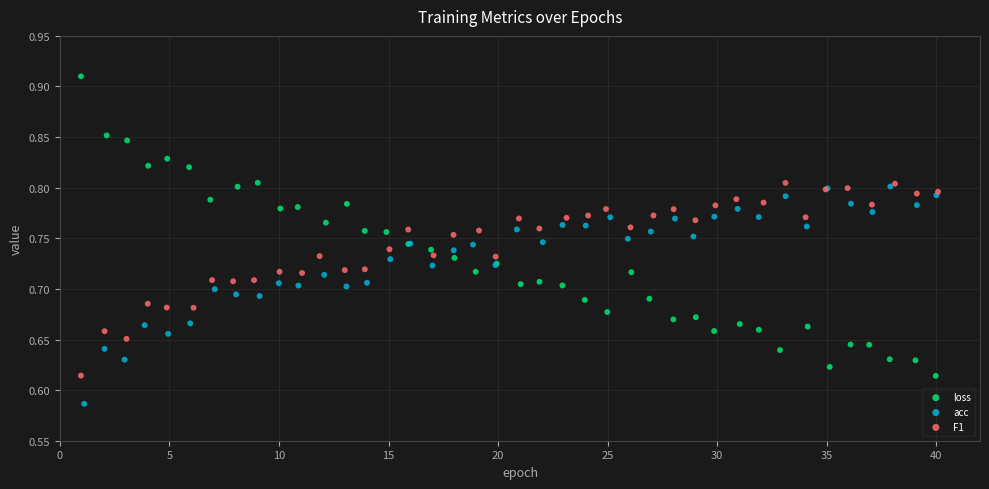

What are all the series names shown in the legend?

loss, acc, F1